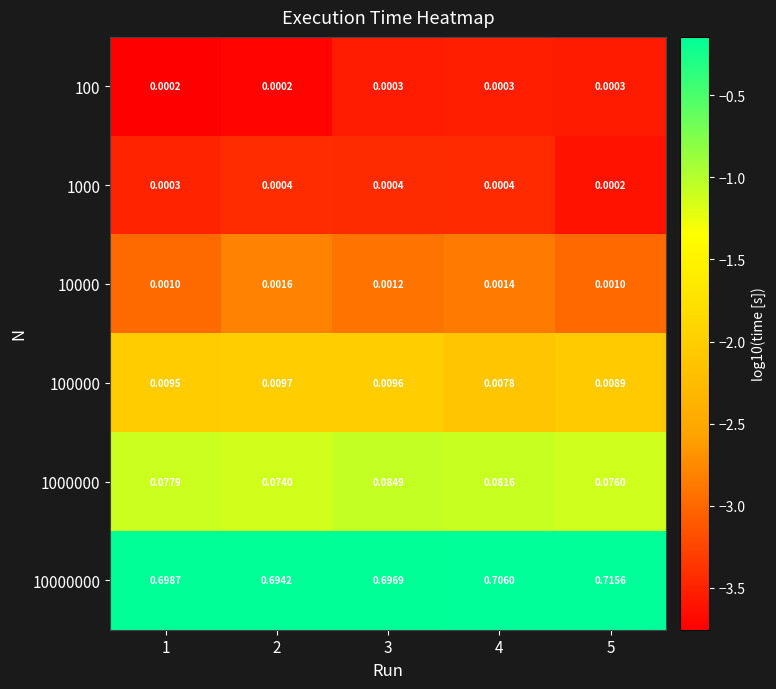

What is the total value across all series at 2?

0.8